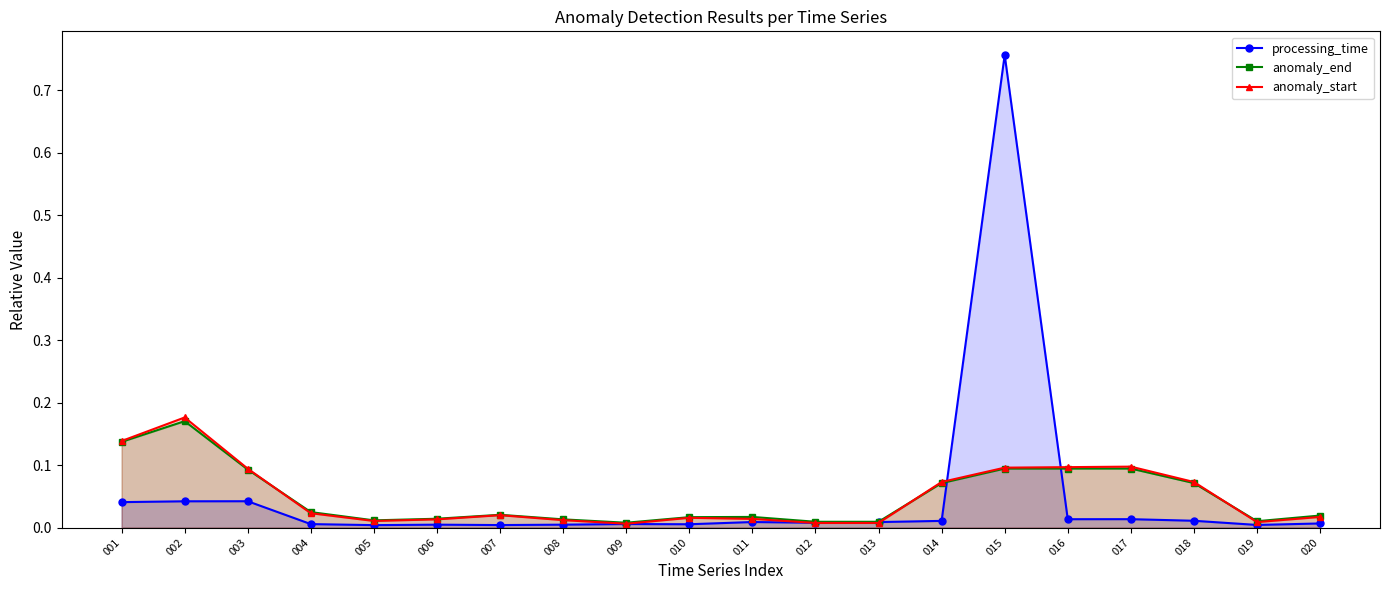

True or false: anomaly_end and processing_time intersect in this chart.

True